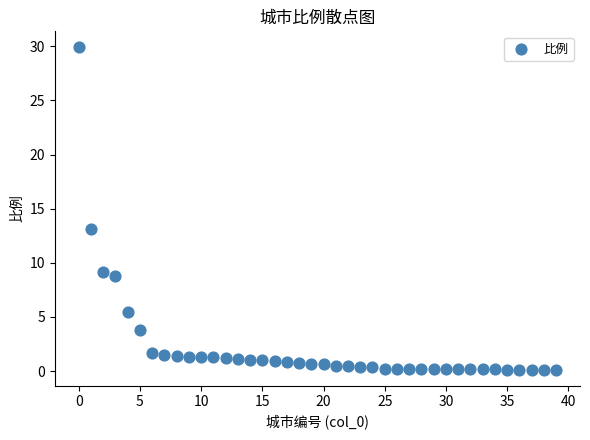

What Y value in the scatter plot is closest to 15?

13.1